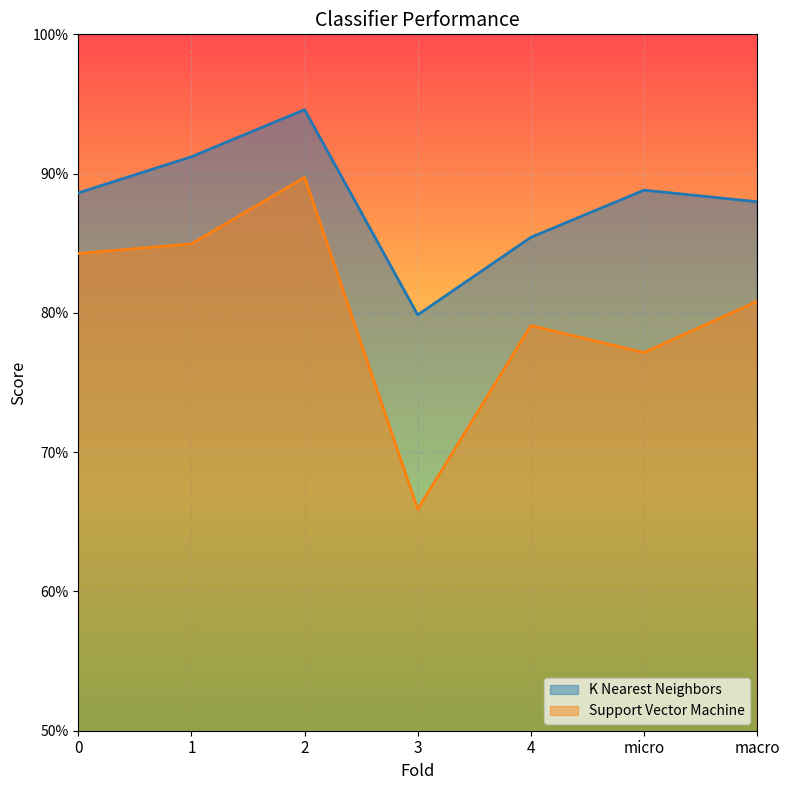

True or false: Support Vector Machine and K Nearest Neighbors intersect in this chart.

False